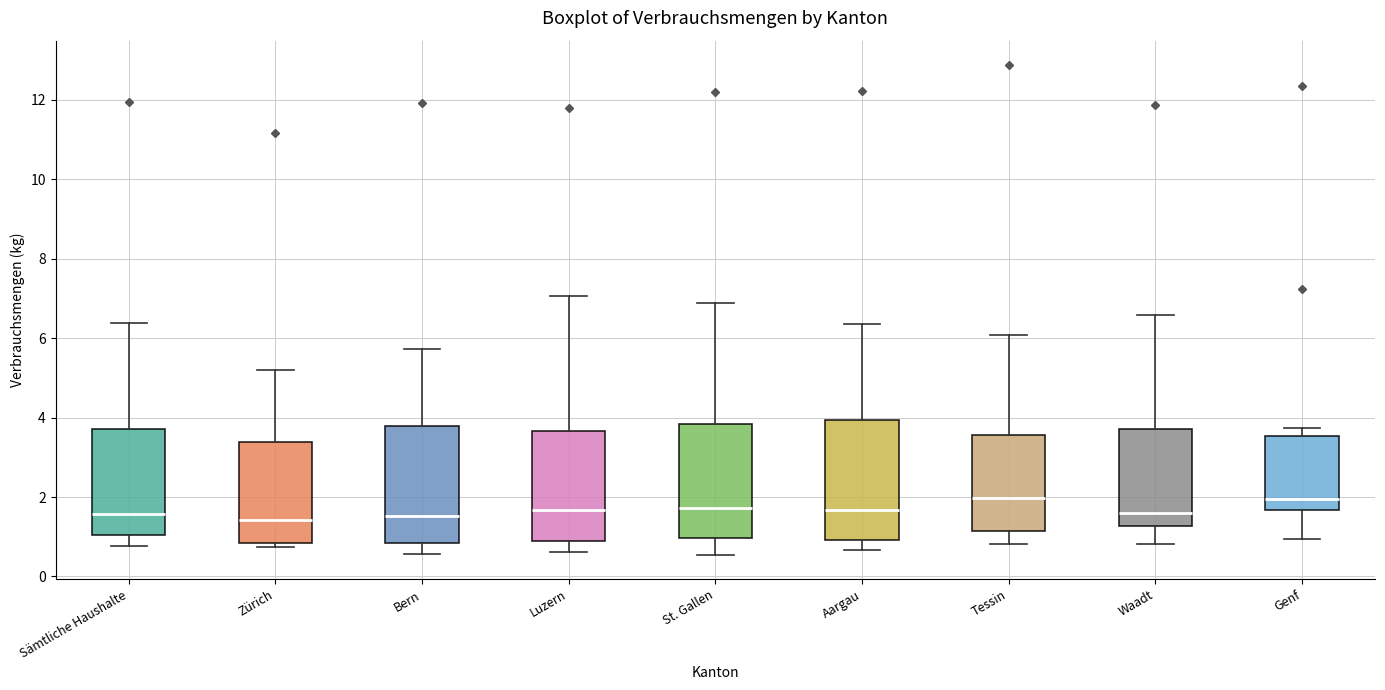

Where does the upper whisker of the box for Zürich end on the y-axis? The values are not printed on the chart, so give them approximately, as read against the axis.

5.2